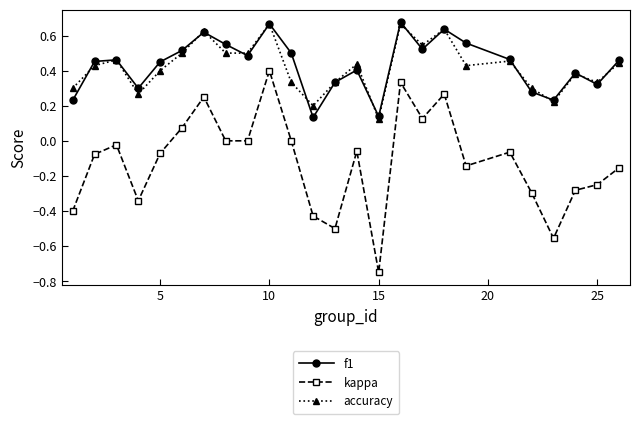

Does the chart have visible grid lines?

No